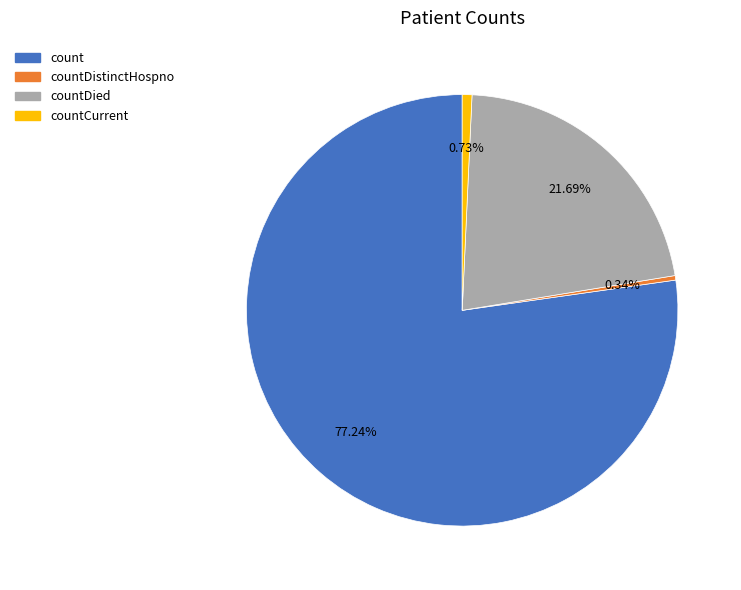

Is there any slice that represents more than half of the pie?

Yes